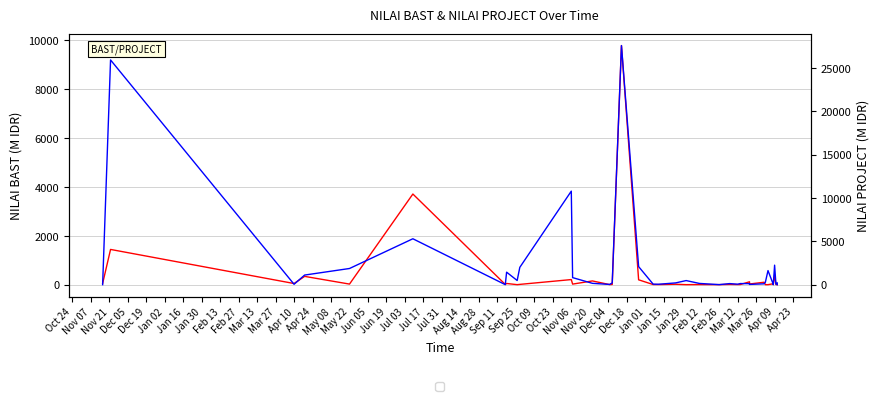

Which series changed the most between Jul 17 and Apr 09?

NILAI PROJECT (M IDR)